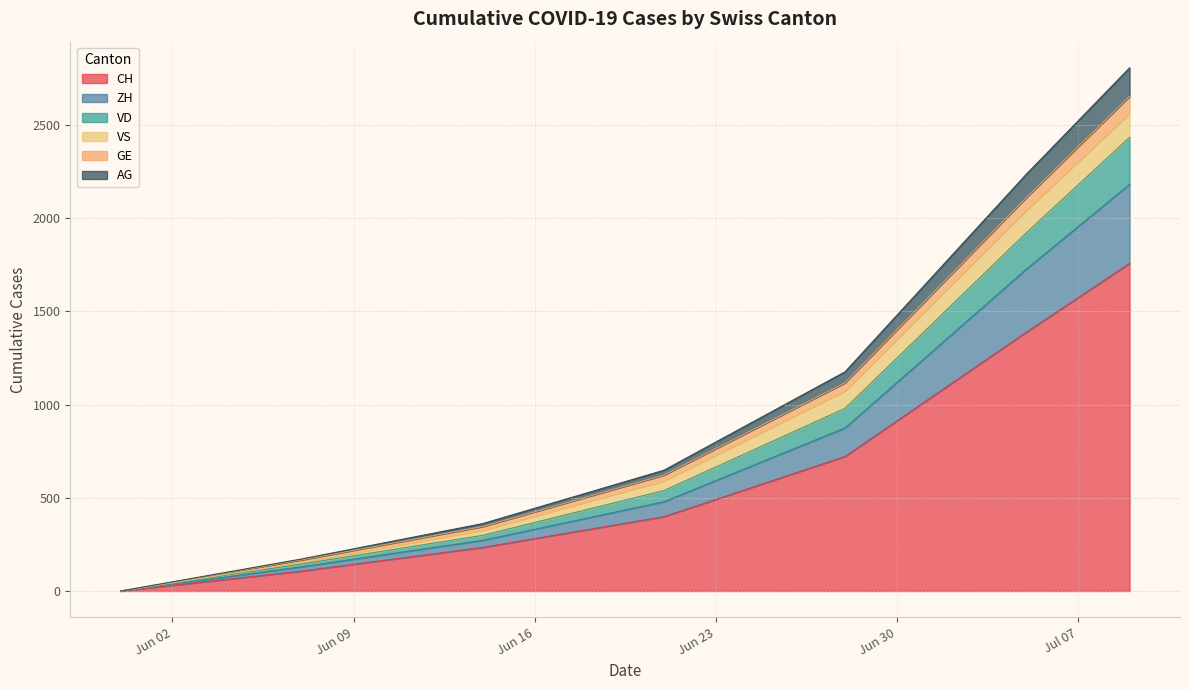

Does the chart have visible grid lines?

Yes